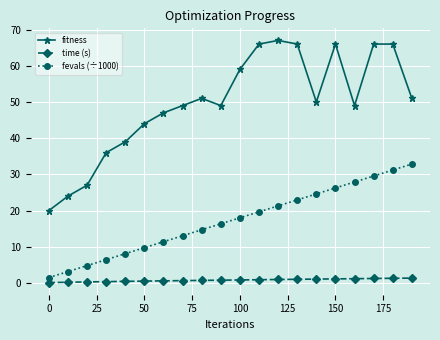

Rank the series by their maximum value, from lowest to highest.

time (s), fevals (÷1000), fitness